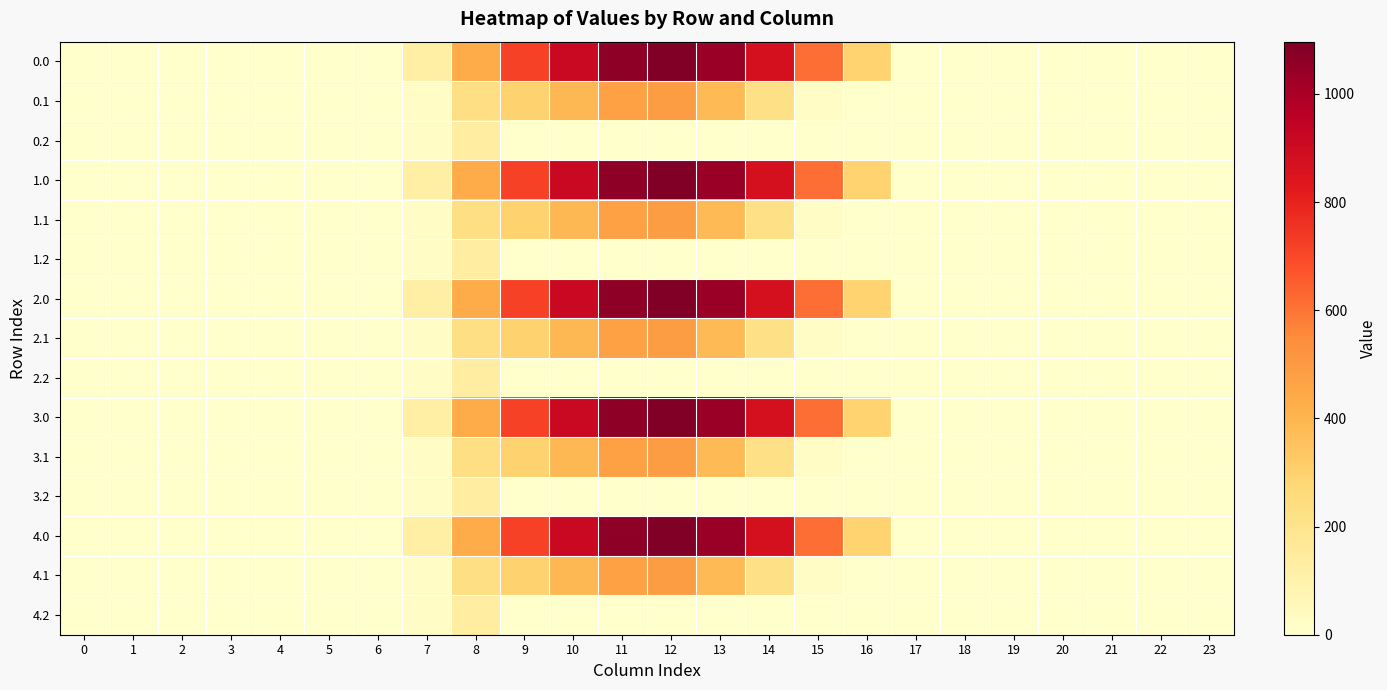

Reading left to right, what are all the values shown in this chart?

0.0: 0=0.0	1=0.0	2=0.0	3=0.0	4=0.0	5=0.0	6=0.0	7=120.6	8=430.3	9=716.9	10=916.2	11=1060.3	12=1096.7	13=1032.9	14=870.6	15=615.9	16=294.5	17=0.0	18=0.0	19=0.0	20=0.0	21=0.0	22=0.0	23=0.0
0.1: 0=0.0	1=0.0	2=0.0	3=0.0	4=0.0	5=0.0	6=0.0	7=17.7	8=227.5	9=295.9	10=388.1	11=471.7	12=485.4	13=382.7	14=219.2	15=17.3	16=0.0	17=0.0	18=0.0	19=0.0	20=0.0	21=0.0	22=0.0	23=0.0
0.2: 0=0.0	1=0.0	2=0.0	3=0.0	4=0.0	5=0.0	6=0.0	7=22.3	8=134.2	9=0.0	10=0.0	11=0.0	12=0.0	13=0.0	14=0.0	15=0.0	16=0.0	17=0.0	18=0.0	19=0.0	20=0.0	21=0.0	22=0.0	23=0.0
1.0: 0=0.0	1=0.0	2=0.0	3=0.0	4=0.0	5=0.0	6=0.0	7=120.6	8=430.3	9=716.9	10=916.2	11=1060.3	12=1096.7	13=1032.9	14=870.6	15=615.9	16=294.5	17=0.0	18=0.0	19=0.0	20=0.0	21=0.0	22=0.0	23=0.0
1.1: 0=0.0	1=0.0	2=0.0	3=0.0	4=0.0	5=0.0	6=0.0	7=17.7	8=227.5	9=295.9	10=388.1	11=471.7	12=485.4	13=382.7	14=219.2	15=17.3	16=0.0	17=0.0	18=0.0	19=0.0	20=0.0	21=0.0	22=0.0	23=0.0
1.2: 0=0.0	1=0.0	2=0.0	3=0.0	4=0.0	5=0.0	6=0.0	7=22.3	8=134.2	9=0.0	10=0.0	11=0.0	12=0.0	13=0.0	14=0.0	15=0.0	16=0.0	17=0.0	18=0.0	19=0.0	20=0.0	21=0.0	22=0.0	23=0.0
2.0: 0=0.0	1=0.0	2=0.0	3=0.0	4=0.0	5=0.0	6=0.0	7=120.6	8=430.3	9=716.9	10=916.2	11=1060.3	12=1096.7	13=1032.9	14=870.6	15=615.9	16=294.5	17=0.0	18=0.0	19=0.0	20=0.0	21=0.0	22=0.0	23=0.0
2.1: 0=0.0	1=0.0	2=0.0	3=0.0	4=0.0	5=0.0	6=0.0	7=17.7	8=227.5	9=295.9	10=388.1	11=471.7	12=485.4	13=382.7	14=219.2	15=17.3	16=0.0	17=0.0	18=0.0	19=0.0	20=0.0	21=0.0	22=0.0	23=0.0
2.2: 0=0.0	1=0.0	2=0.0	3=0.0	4=0.0	5=0.0	6=0.0	7=22.3	8=134.2	9=0.0	10=0.0	11=0.0	12=0.0	13=0.0	14=0.0	15=0.0	16=0.0	17=0.0	18=0.0	19=0.0	20=0.0	21=0.0	22=0.0	23=0.0
3.0: 0=0.0	1=0.0	2=0.0	3=0.0	4=0.0	5=0.0	6=0.0	7=120.6	8=430.3	9=716.9	10=916.2	11=1060.3	12=1096.7	13=1032.9	14=870.6	15=615.9	16=294.5	17=0.0	18=0.0	19=0.0	20=0.0	21=0.0	22=0.0	23=0.0
3.1: 0=0.0	1=0.0	2=0.0	3=0.0	4=0.0	5=0.0	6=0.0	7=17.7	8=227.5	9=295.9	10=388.1	11=471.7	12=485.4	13=382.7	14=219.2	15=17.3	16=0.0	17=0.0	18=0.0	19=0.0	20=0.0	21=0.0	22=0.0	23=0.0
3.2: 0=0.0	1=0.0	2=0.0	3=0.0	4=0.0	5=0.0	6=0.0	7=22.3	8=134.2	9=0.0	10=0.0	11=0.0	12=0.0	13=0.0	14=0.0	15=0.0	16=0.0	17=0.0	18=0.0	19=0.0	20=0.0	21=0.0	22=0.0	23=0.0
4.0: 0=0.0	1=0.0	2=0.0	3=0.0	4=0.0	5=0.0	6=0.0	7=120.6	8=430.3	9=716.9	10=916.2	11=1060.3	12=1096.7	13=1032.9	14=870.6	15=615.9	16=294.5	17=0.0	18=0.0	19=0.0	20=0.0	21=0.0	22=0.0	23=0.0
4.1: 0=0.0	1=0.0	2=0.0	3=0.0	4=0.0	5=0.0	6=0.0	7=17.7	8=227.5	9=295.9	10=388.1	11=471.7	12=485.4	13=382.7	14=219.2	15=17.3	16=0.0	17=0.0	18=0.0	19=0.0	20=0.0	21=0.0	22=0.0	23=0.0
4.2: 0=0.0	1=0.0	2=0.0	3=0.0	4=0.0	5=0.0	6=0.0	7=22.3	8=134.2	9=0.0	10=0.0	11=0.0	12=0.0	13=0.0	14=0.0	15=0.0	16=0.0	17=0.0	18=0.0	19=0.0	20=0.0	21=0.0	22=0.0	23=0.0